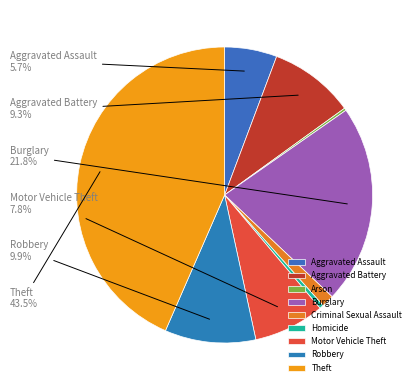

Which category has the smallest portion of the pie?

Arson